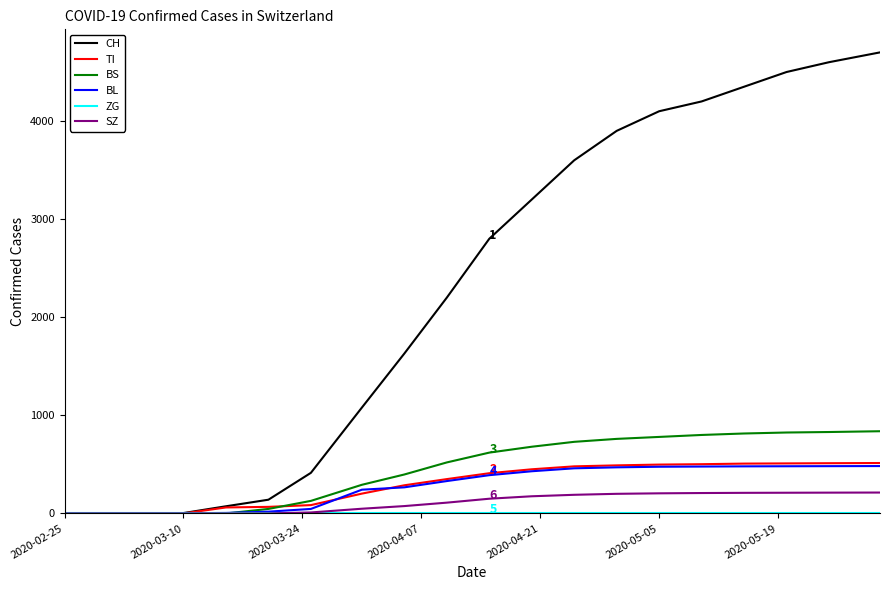

What is the maximum value shown in the chart?

4700